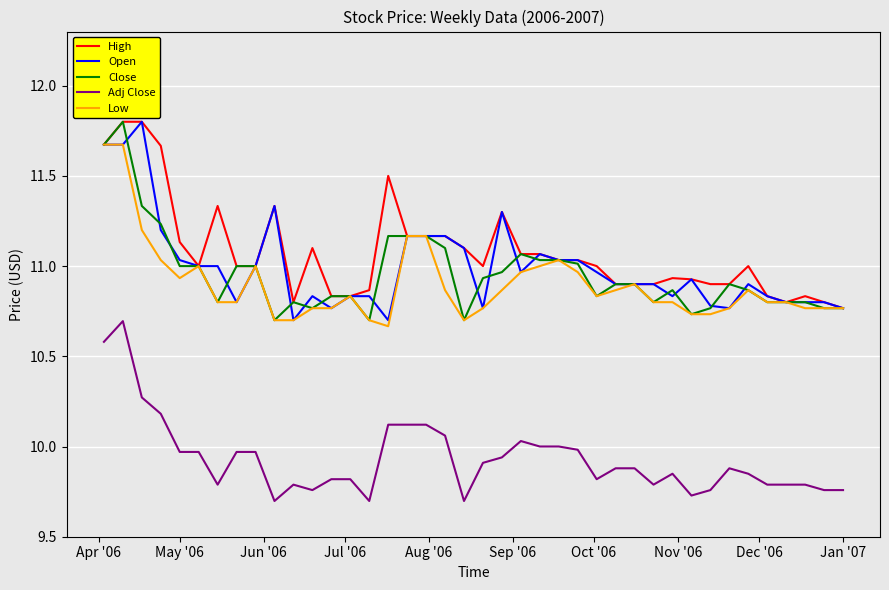

Which series has the largest total across all categories?

High